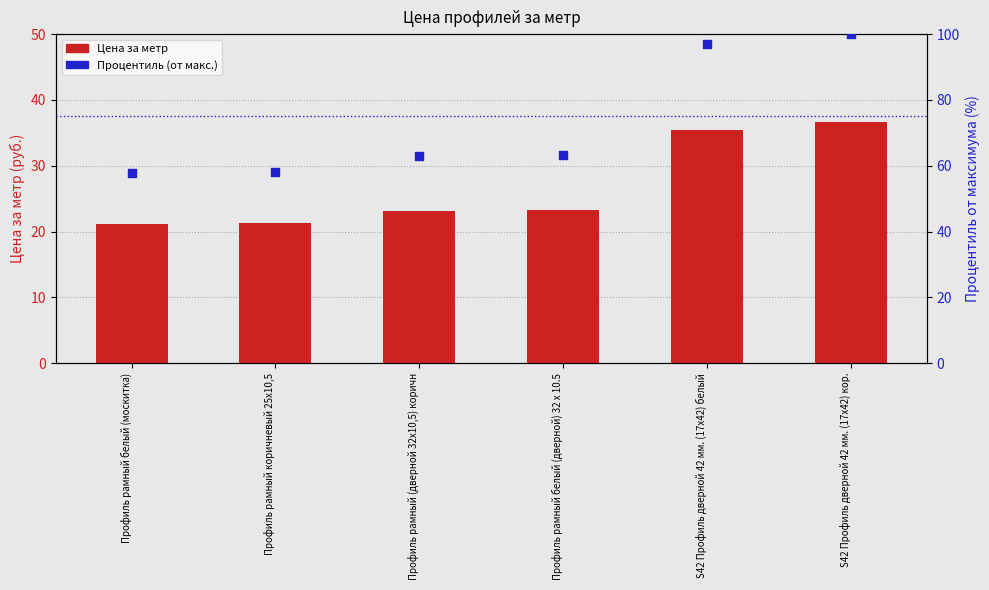

At which category is the sum across all series the highest?

S42 Профиль дверной 42 мм. (17х42) кор.